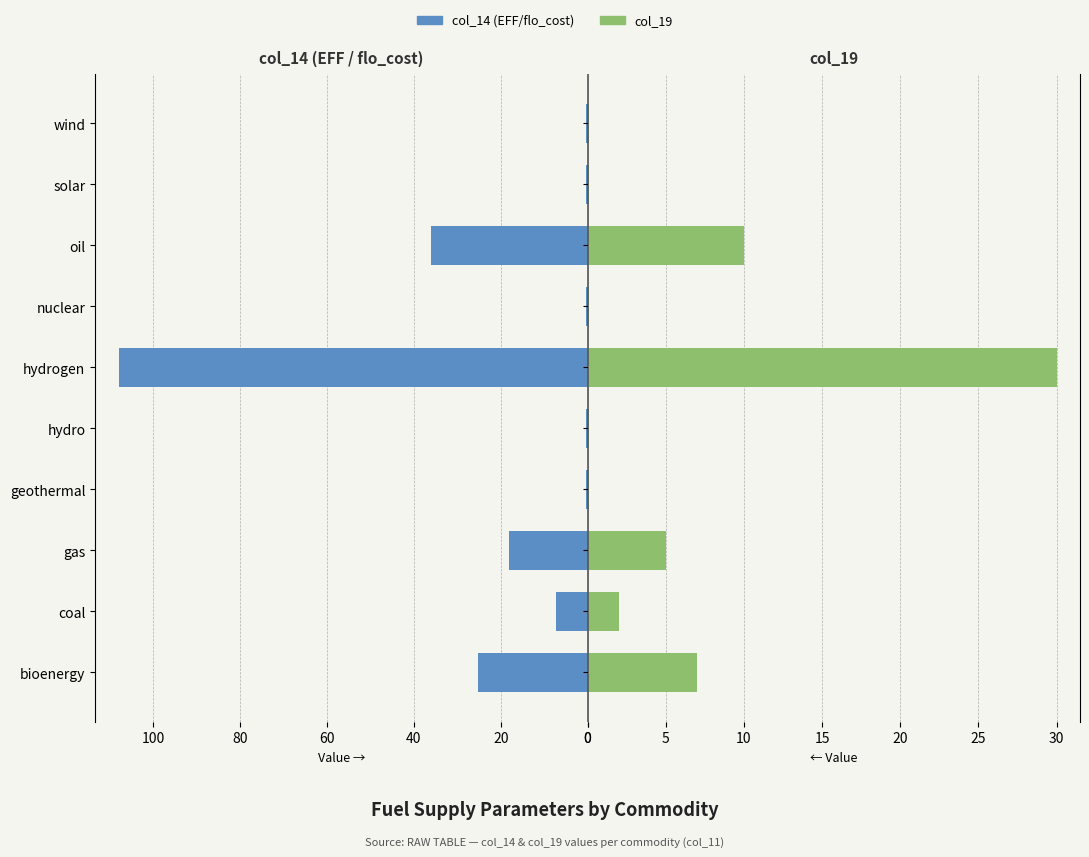

Which series changed the most between geothermal and solar?

col_14 (EFF/flo_cost)